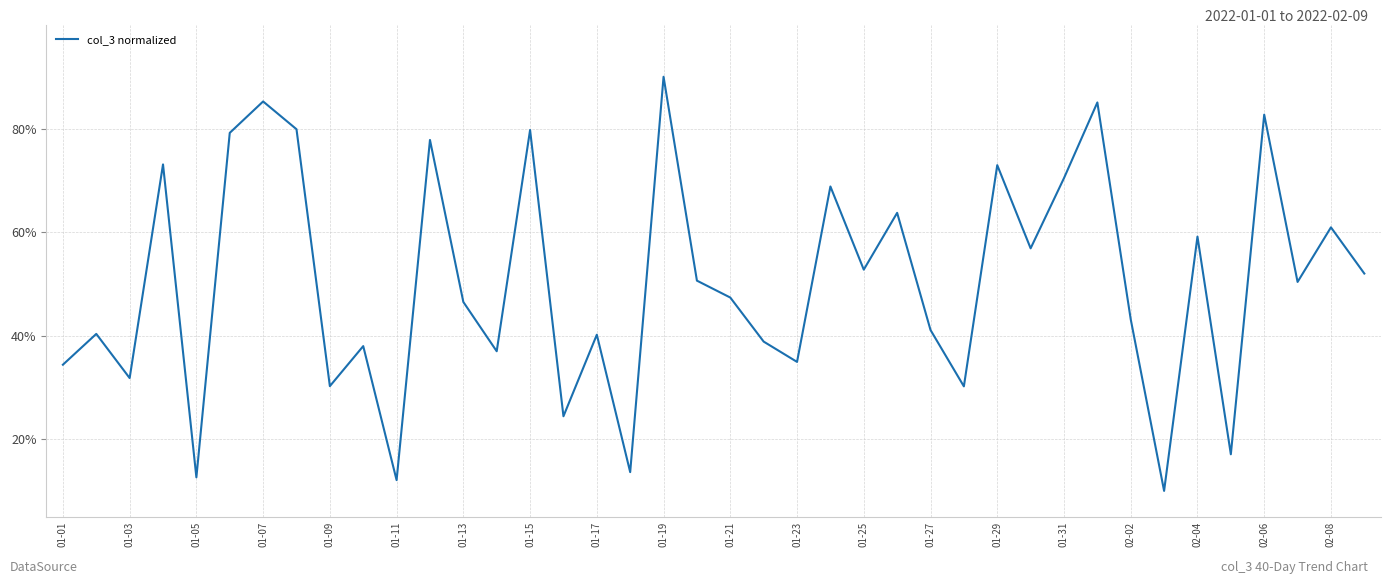

What is the greatest value displayed?

90.0